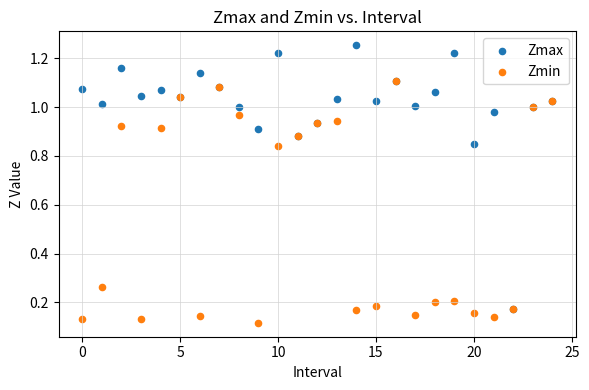

Which series contains the highest Y value?

Zmax